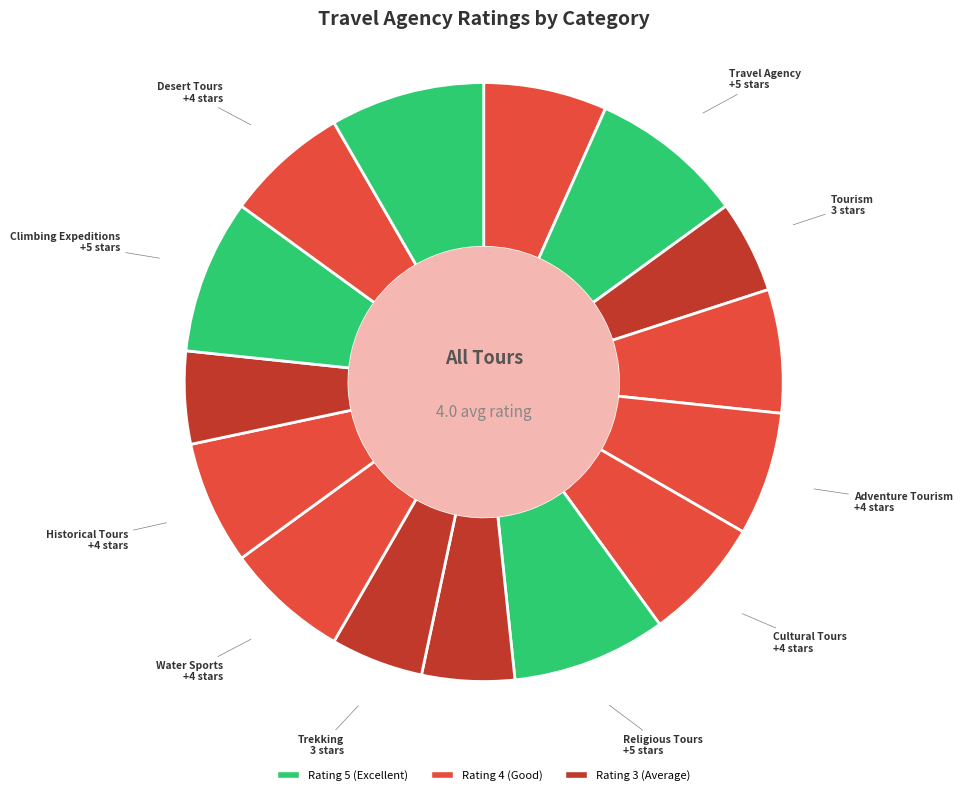

Count the number of slices in the pie.

15